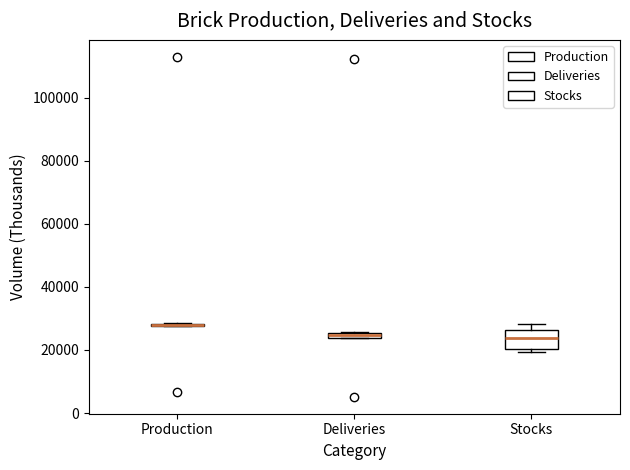

Comparing the boxes themselves (not the whiskers), which one is the tallest?

Stocks